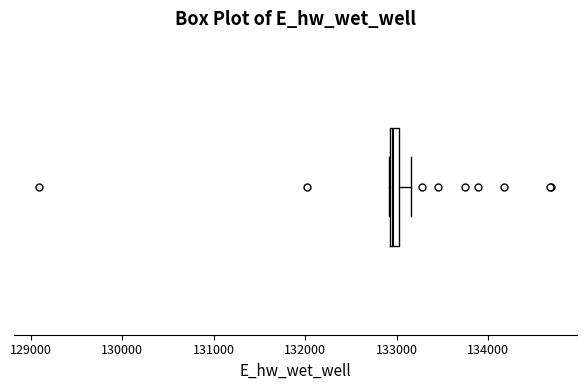

Where is the right edge of the box on the x-axis? The values are not printed on the chart, so give them approximately, as read against the axis.

133000